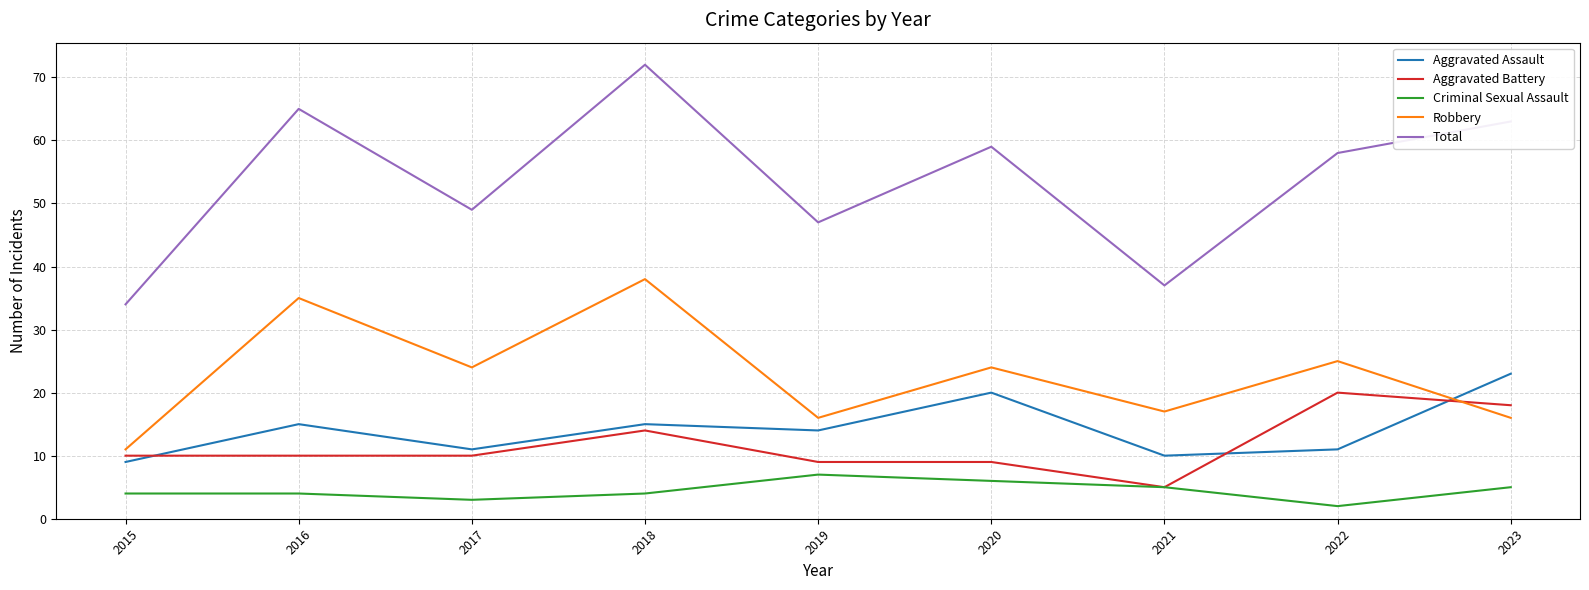

What is the average value of the Criminal Sexual Assault series?

4